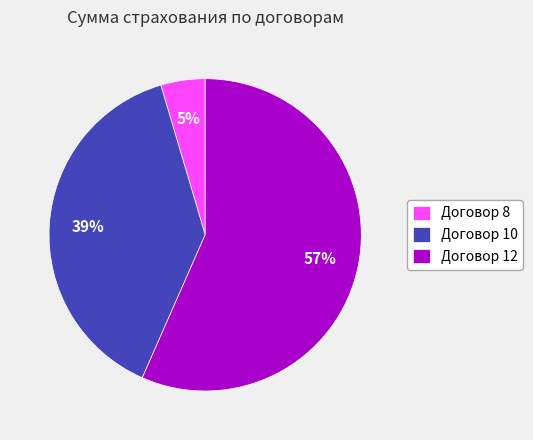

Between Договор 10 and Договор 12, which is larger?

Договор 12